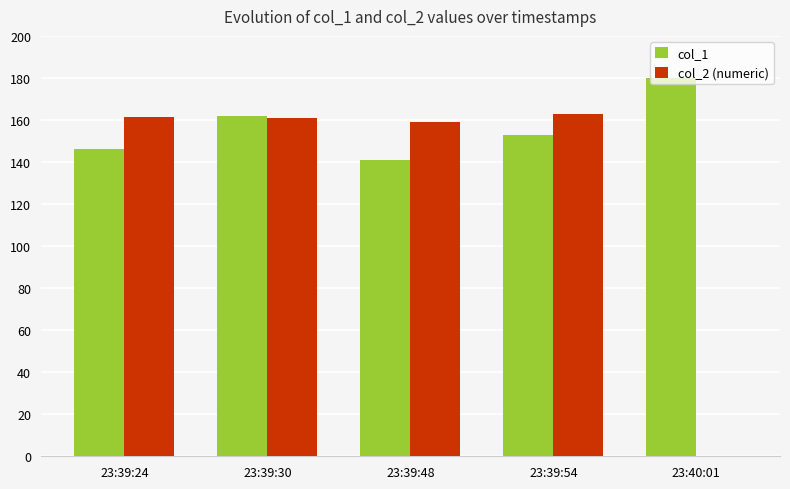

Is it true that col_2 (numeric) equals 162.9 at 23:39:54?

True